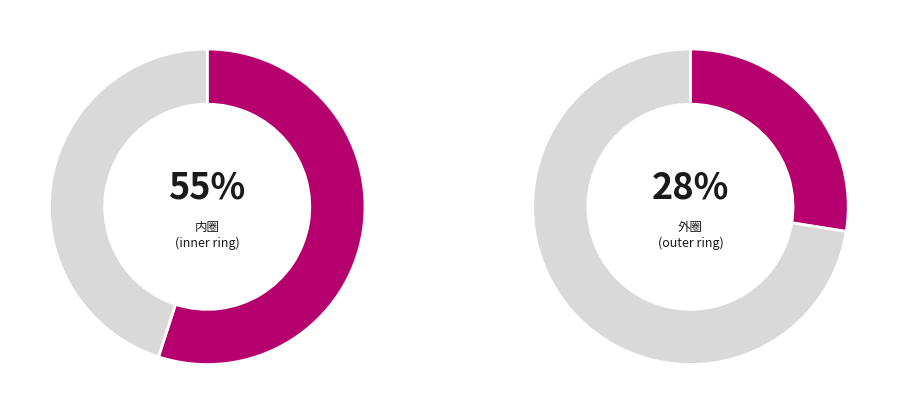

What percentage is the 外圈 slice, to the nearest percent?

28%